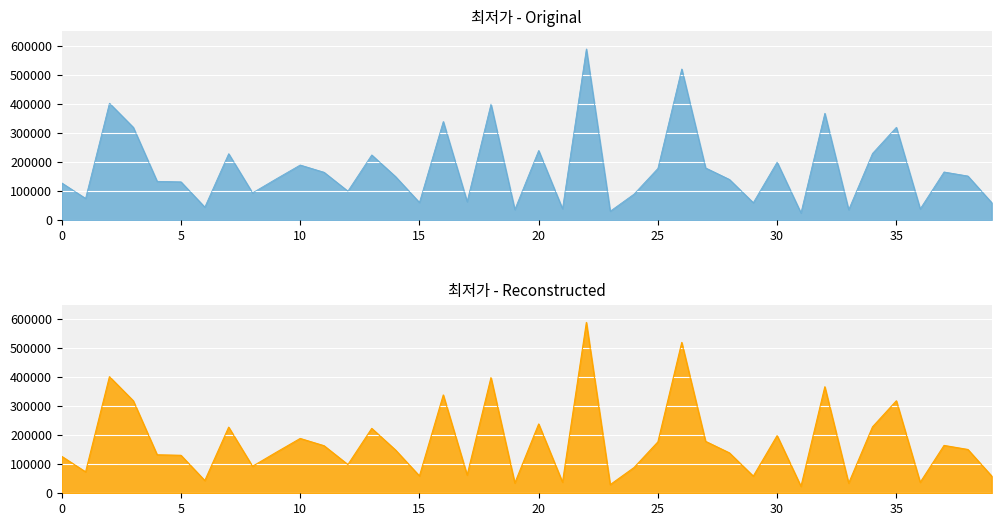

True or false: the data shows 189000 at 10.

True